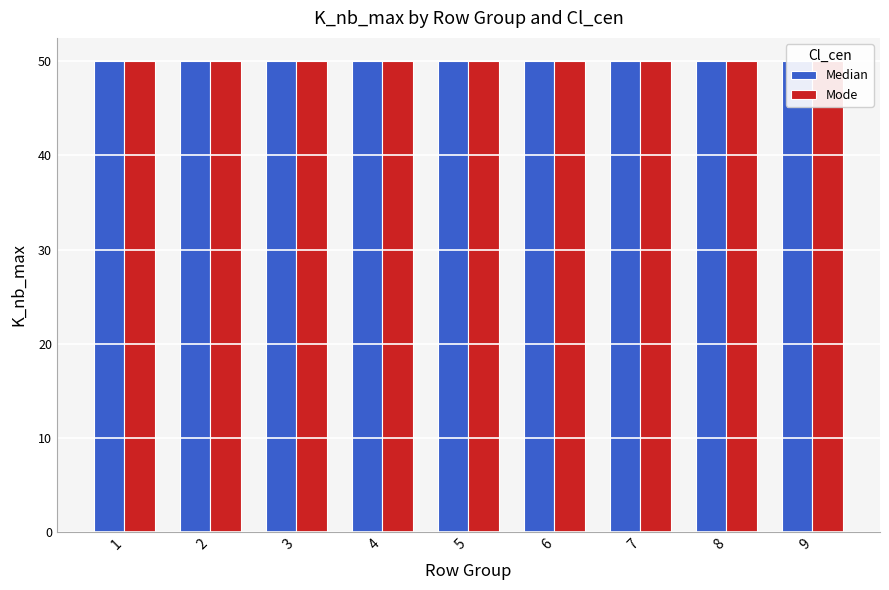

What is the average value of the K_nb_max series?

50